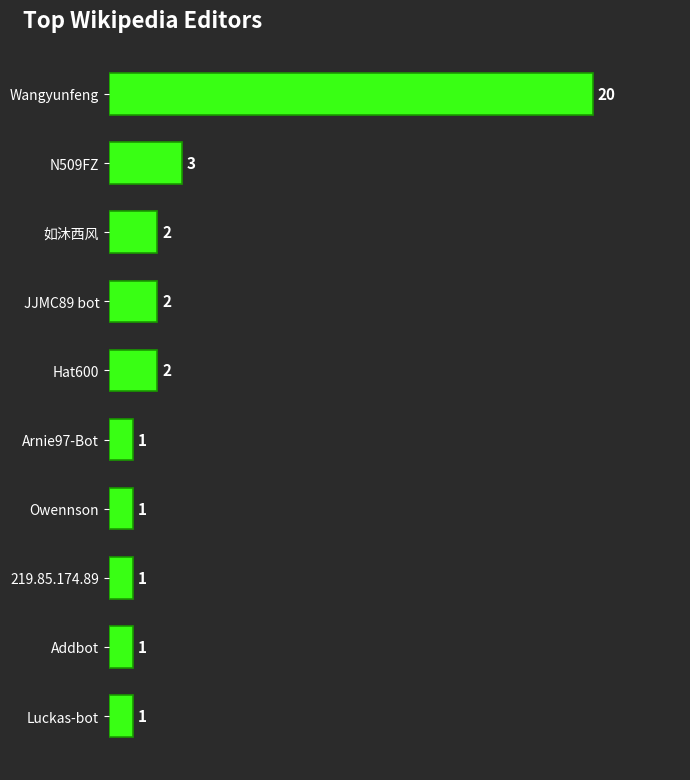

What is the ratio of the value at JJMC89 bot to the value at Arnie97-Bot?

2.0